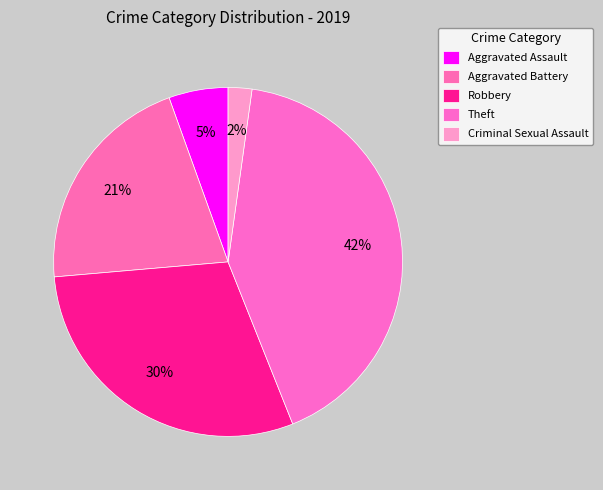

To the nearest percent, what is the difference between the largest and smallest slice percentages?

40%